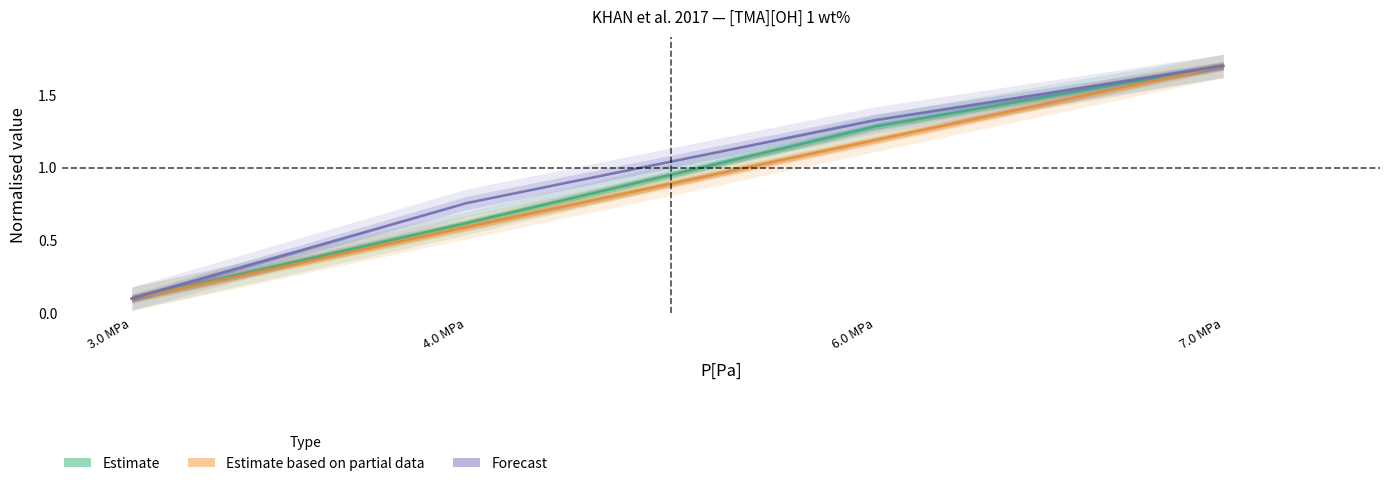

True or false: Estimate based on partial data and Forecast intersect in this chart.

False